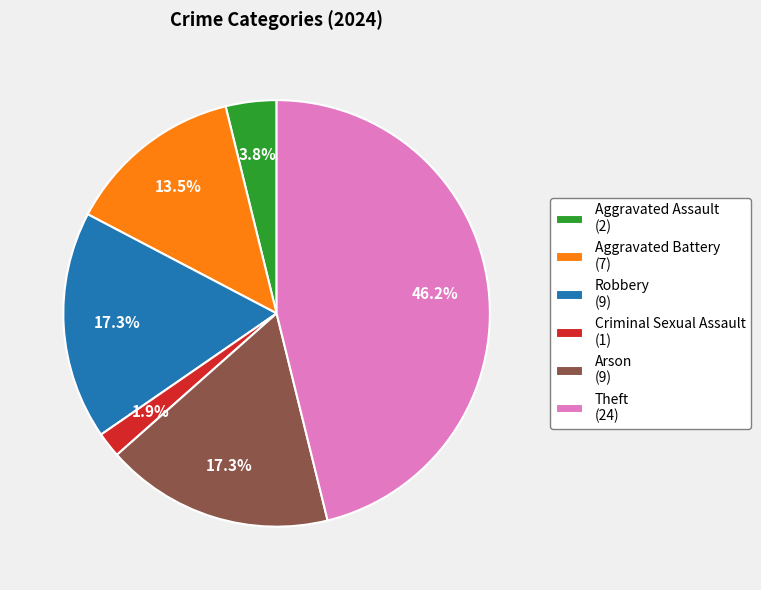

Do Arson (9) and Robbery (9) together represent more than half of the pie?

No